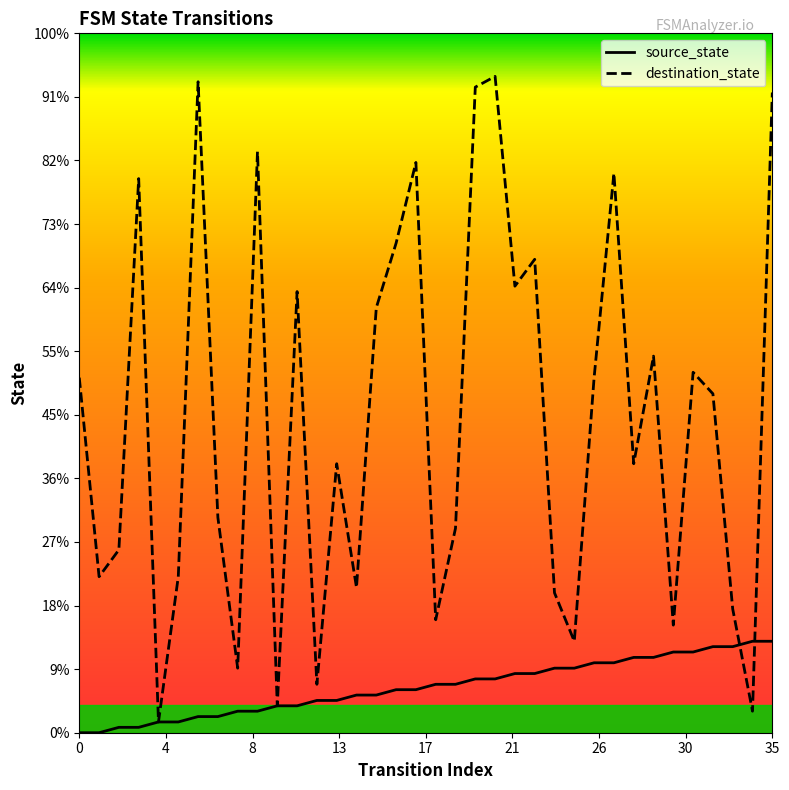

Between which two adjacent categories do destination_state and source_state first intersect?

33 and 34